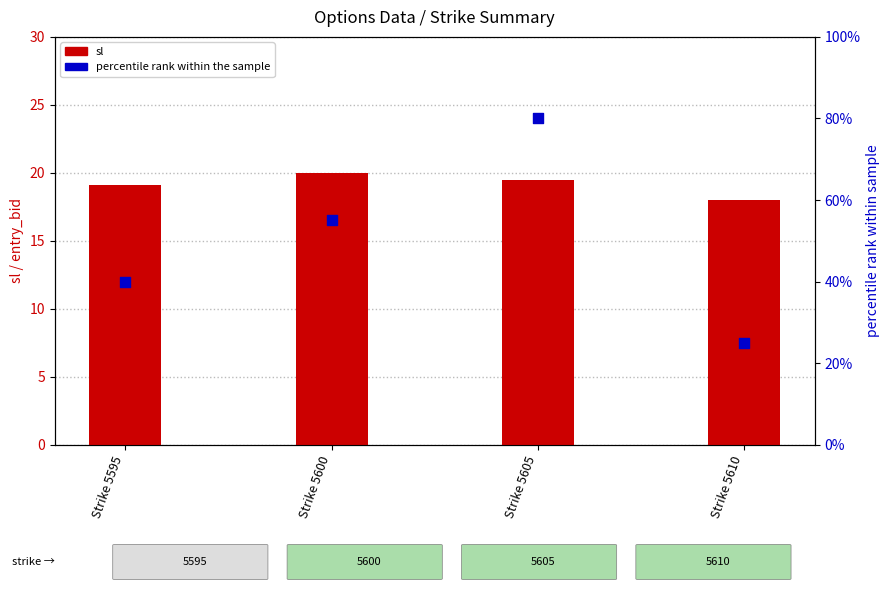

Which series reaches the minimum Y coordinate?

sl